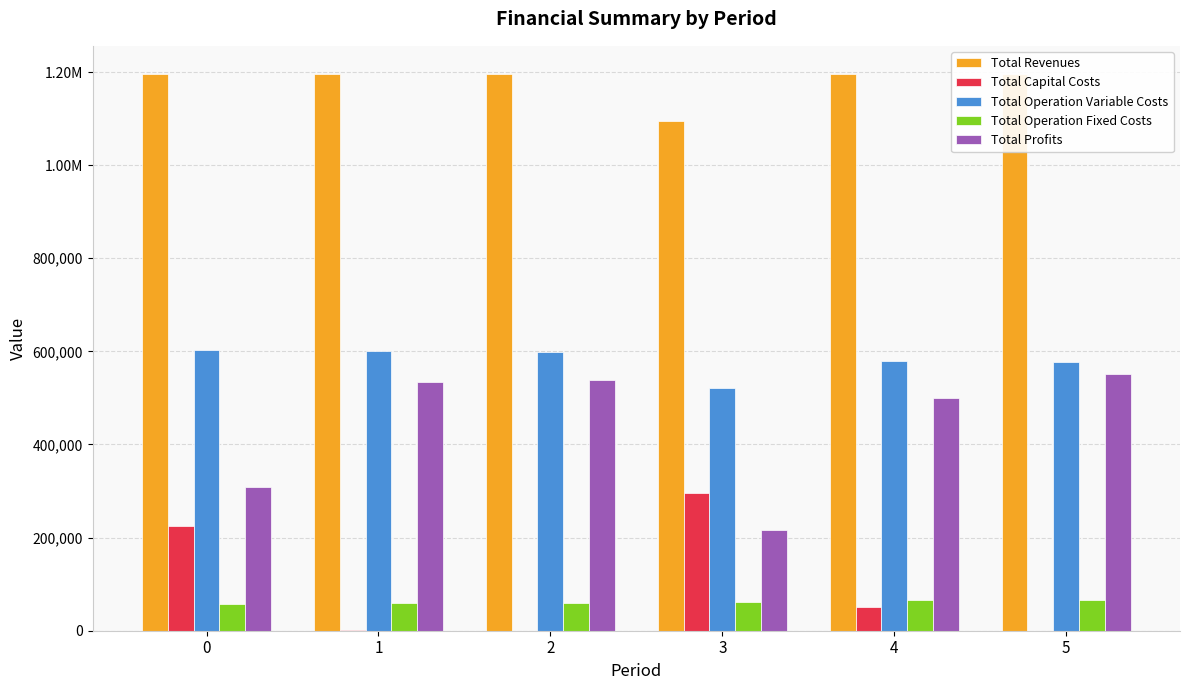

Are the bars grouped side by side (vs. stacked)?

Yes